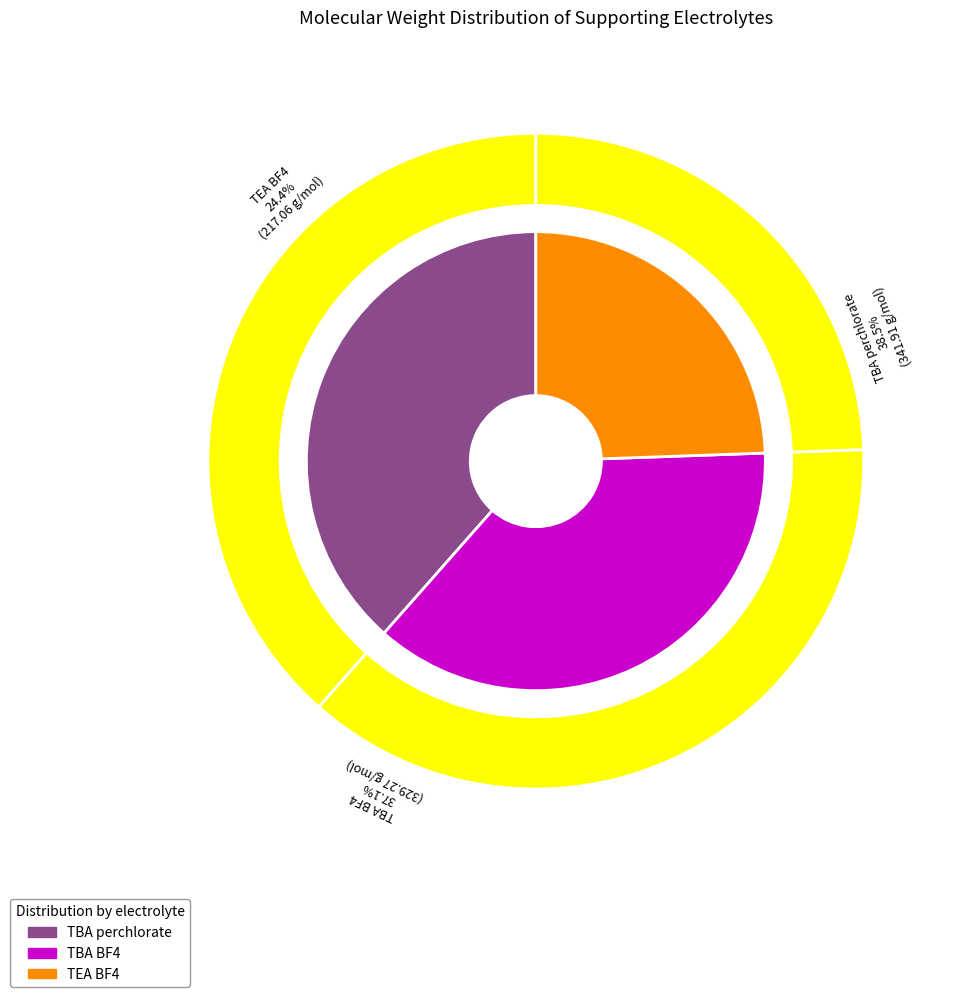

Between TBA perchlorate and TEA BF4, which is larger?

TBA perchlorate